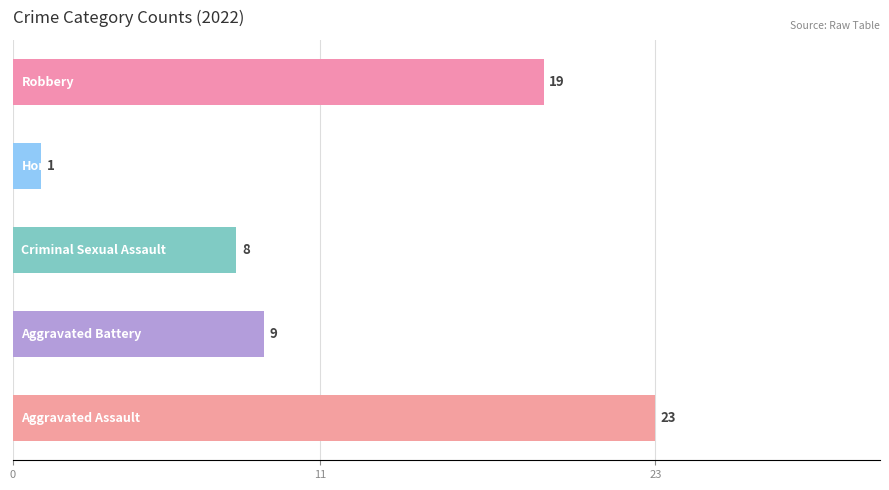

What is the sum of all values?

60